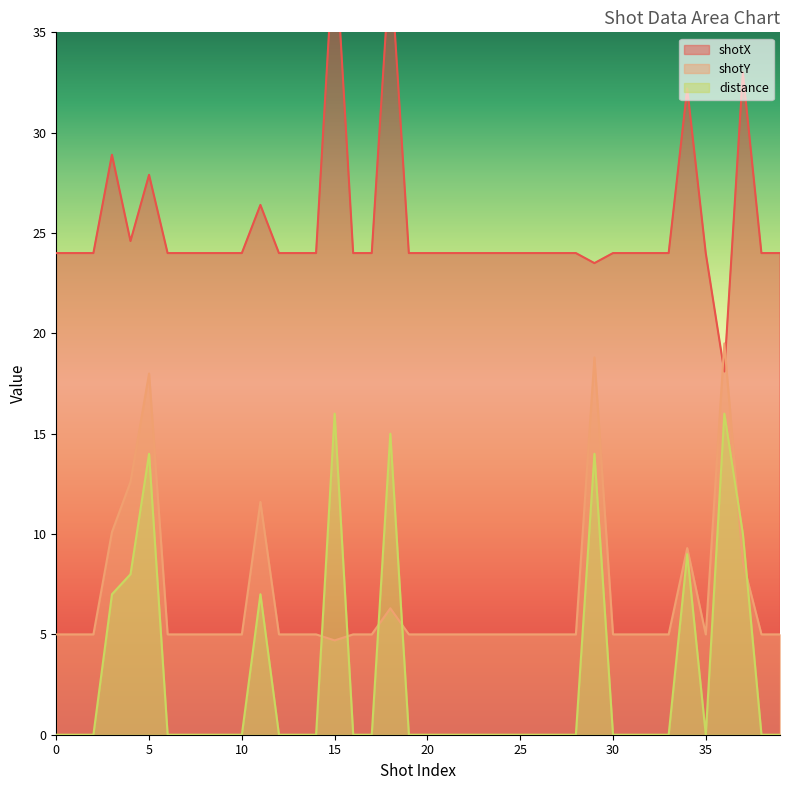

How many values in the shotX series are below 24?

2